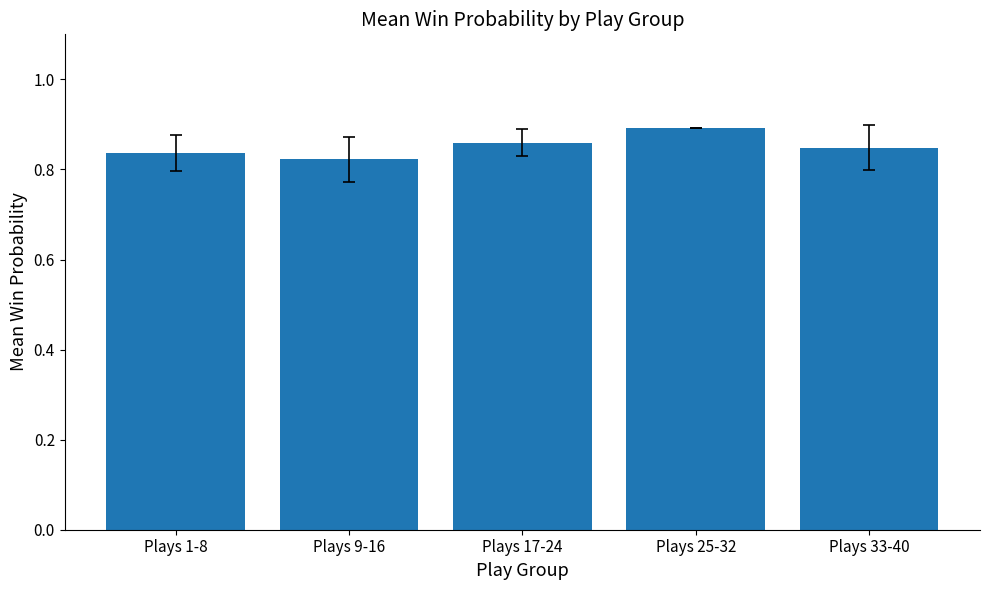

What is the label of the 4th bar from the left?

Plays 25-32